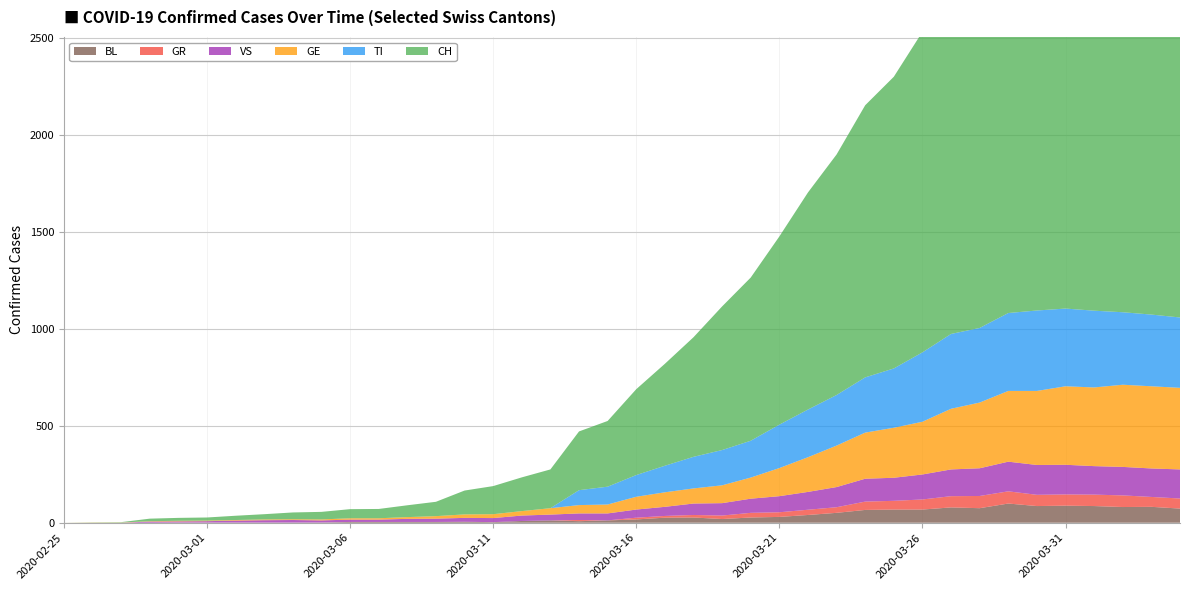

Reading right to left, extract all data points from this chart.

CH: 2349	2363	2387	2328	2251	2222	2038	1924	1834	1654	1505	1404	1241	1120	971	842	741	617	526	443	339	303	200	174	145	123	74	61	48	47	39	35	27	22	16	15	13	2	1	0
TI: 363	370	374	396	401	415	402	385	386	358	306	285	261	246	224	190	182	163	137	112	92	77	0	0	0	0	0	0	0	0	0	0	0	0	0	0	0	0	0	0
GE: 421	424	424	406	405	382	365	339	313	272	258	238	214	179	145	109	92	78	75	66	46	43	33	23	20	18	13	9	7	7	5	4	4	3	3	3	2	1	1	0
VS: 150	147	147	147	153	154	153	143	138	129	119	118	104	92	83	73	64	59	47	42	36	34	30	28	21	20	17	16	12	12	11	13	12	10	7	6	6	0	0	0
GR: 52	51	60	59	58	58	63	63	58	52	45	43	29	27	24	24	18	13	9	9	0	6	0	0	0	0	0	0	0	0	0	0	0	0	0	0	0	0	0	0
BL: 73	82	81	86	88	86	99	75	79	68	68	66	51	40	30	27	19	27	26	17	12	8	12	9	3	5	4	4	4	4	1	1	1	1	1	1	0	0	0	0